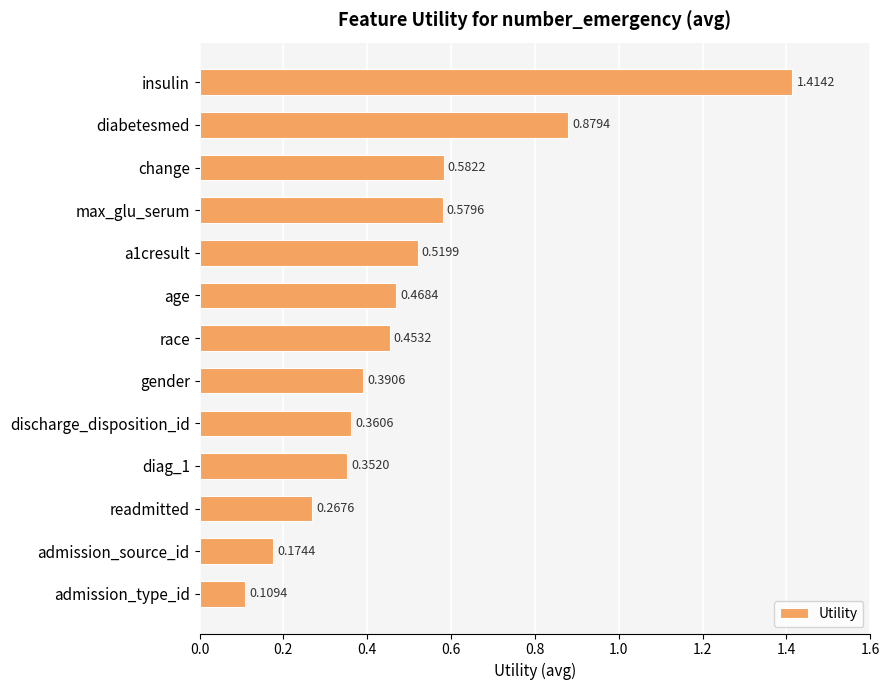

Which category has the lowest value across all series?

admission_type_id